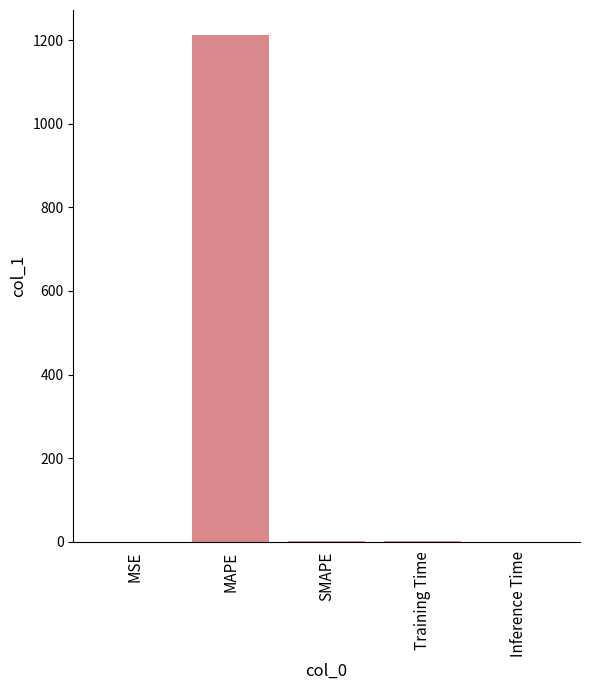

True or false: the data shows 0.0 at MSE.

True